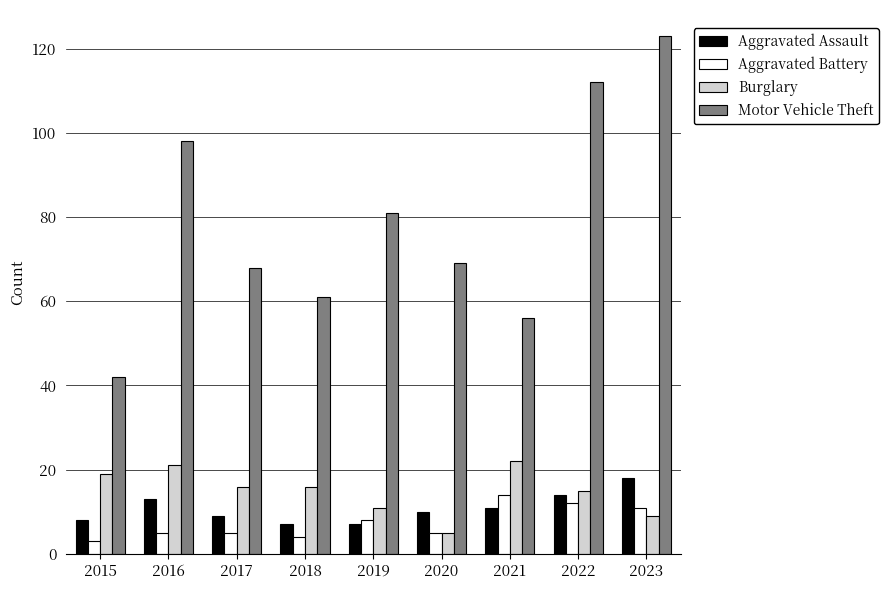

How many distinct data groups are displayed?

4